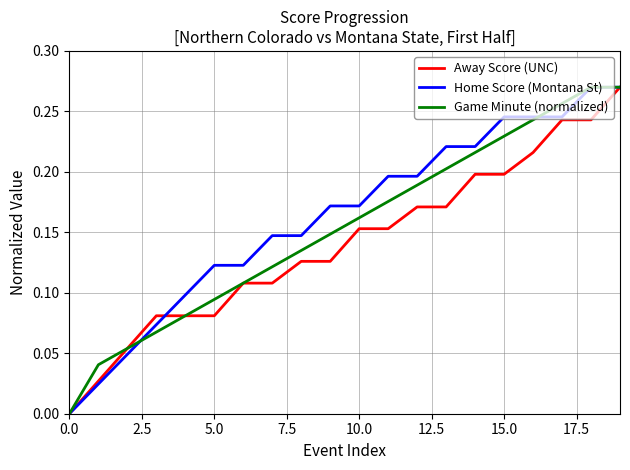

How many times do Home Score (Montana St) and Game Minute (normalized) cross each other?

2